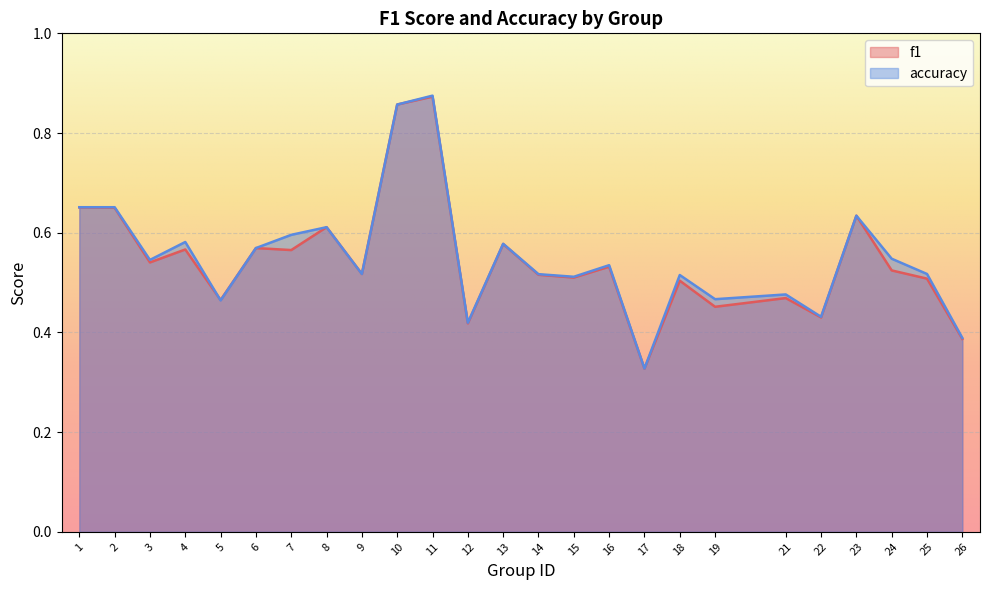

Between which two adjacent categories do f1 and accuracy first intersect?

4 and 5